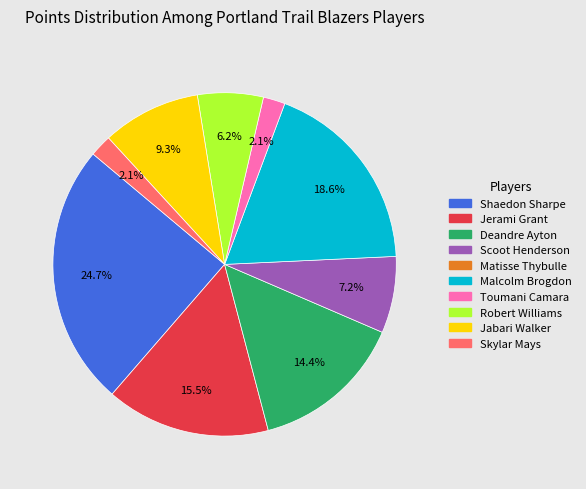

Is there any slice that represents more than half of the pie?

No